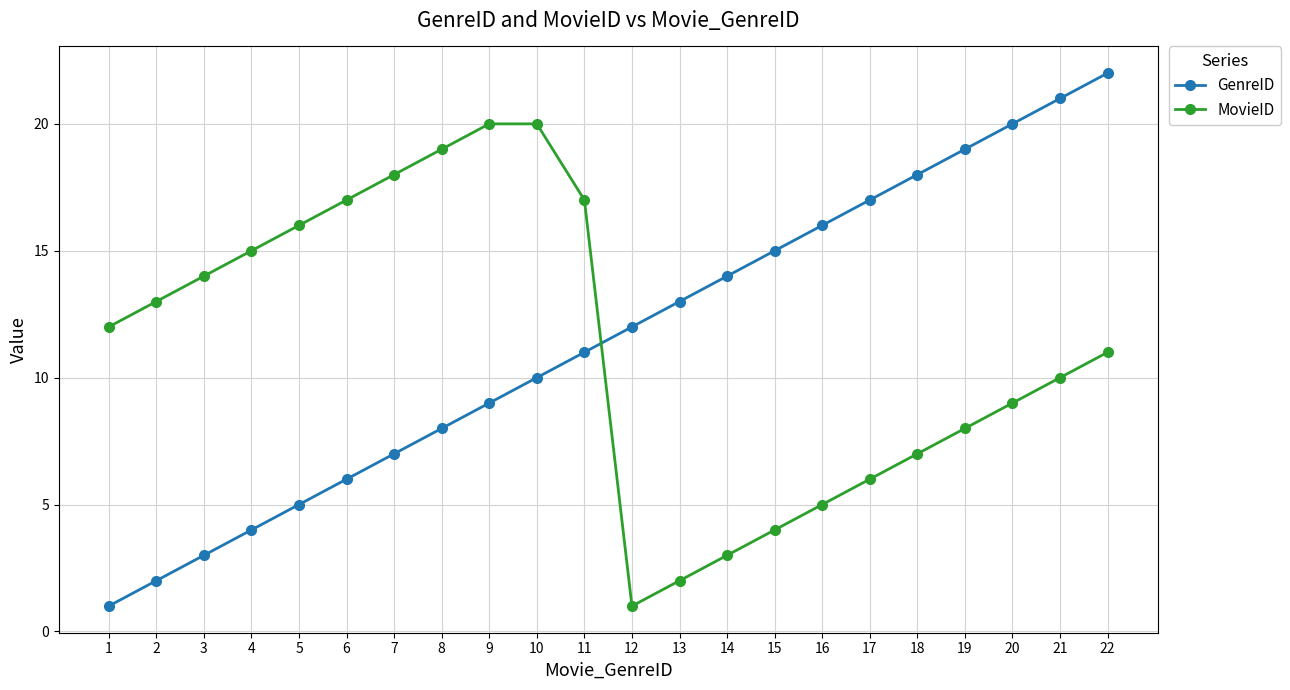

What is the difference between the MovieID values at 6 and 13?

15